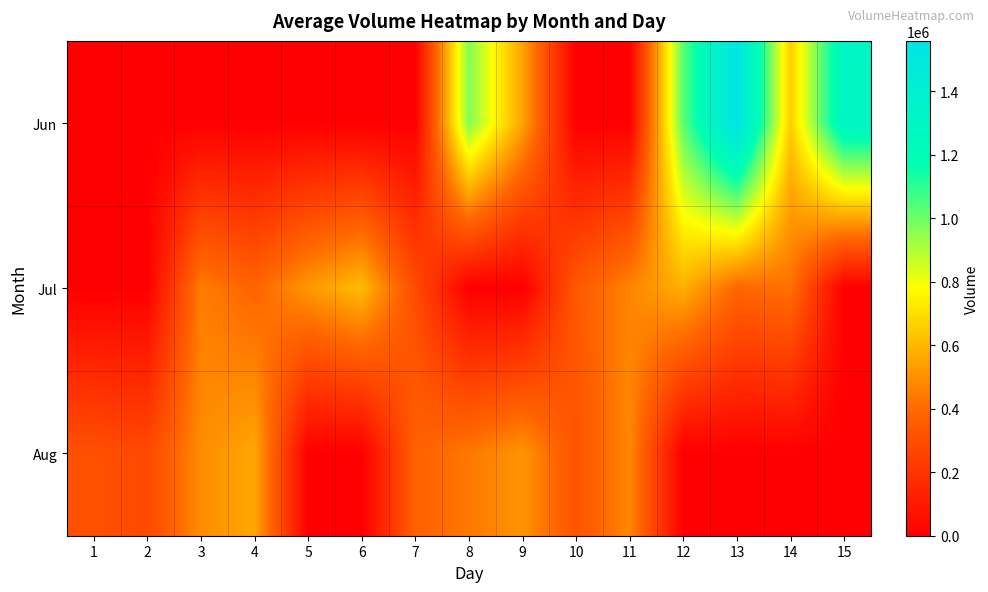

How many data points does each series have?

15